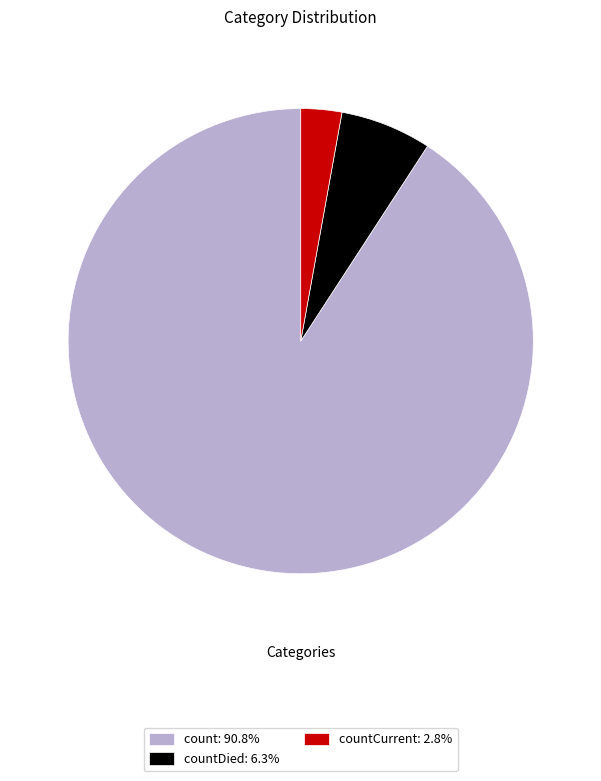

Is countCurrent: 2.8% the majority of the pie?

No